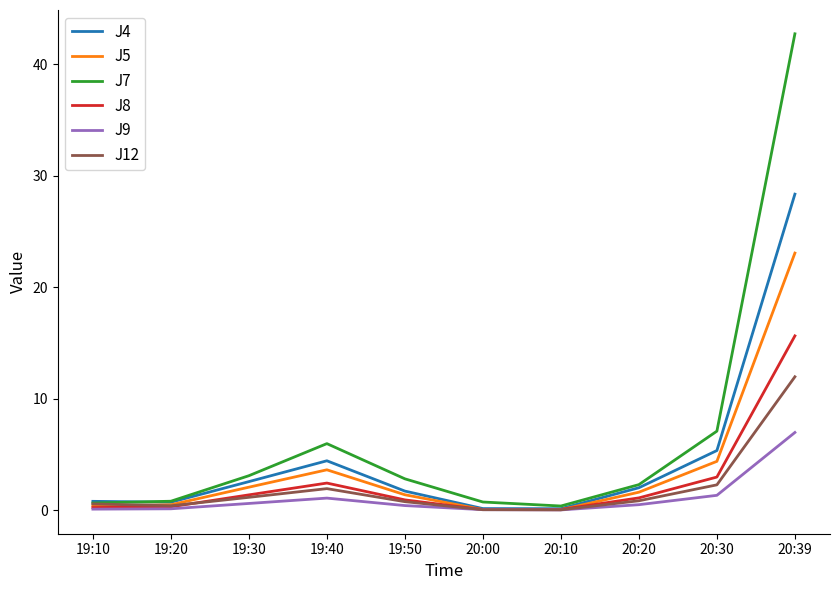

What position from the right is 19:50?

6